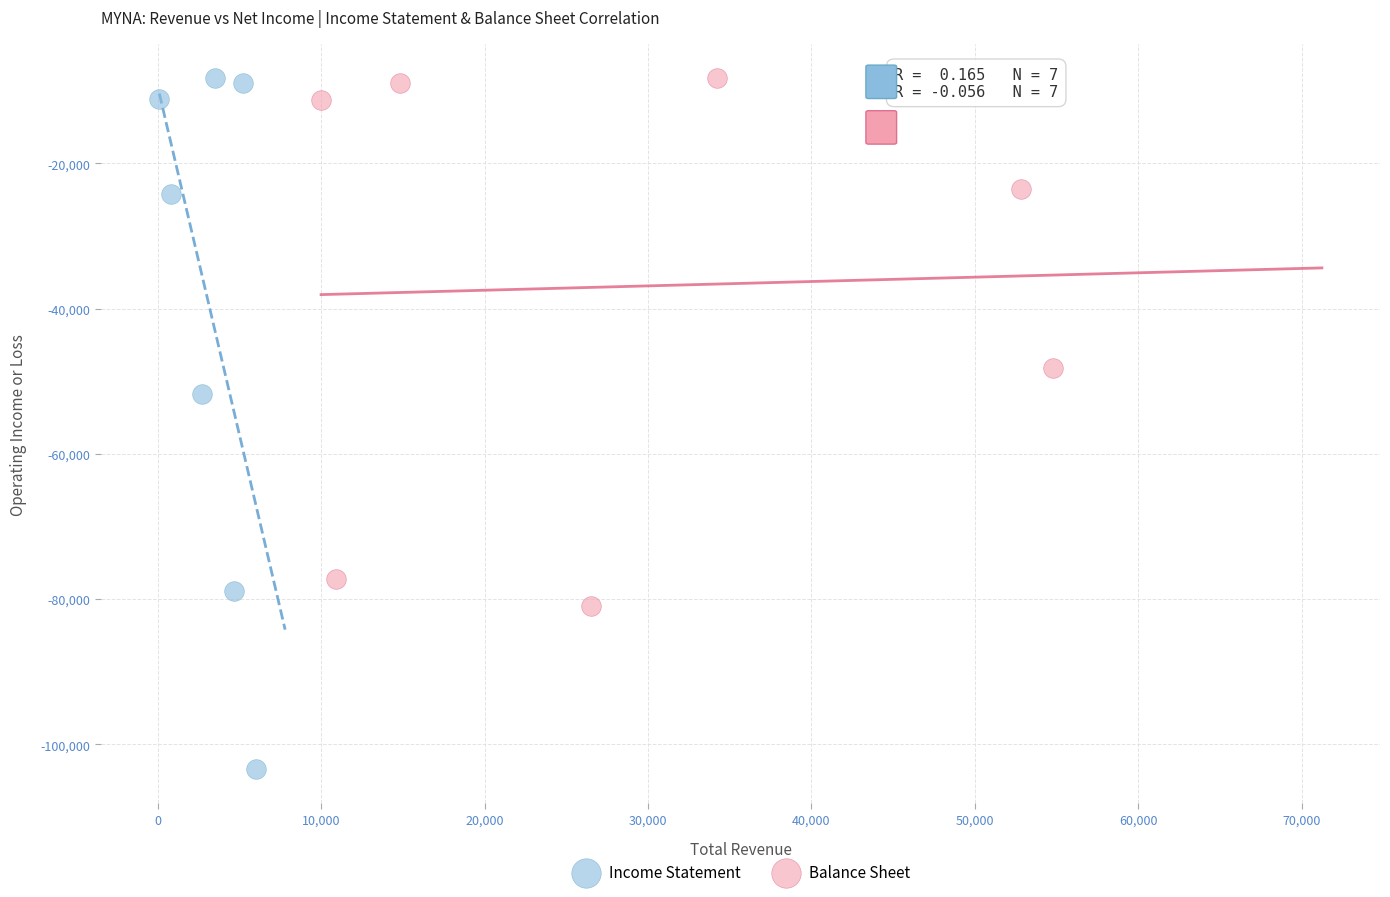

Which series has the largest Y range (max minus min)?

Income Statement